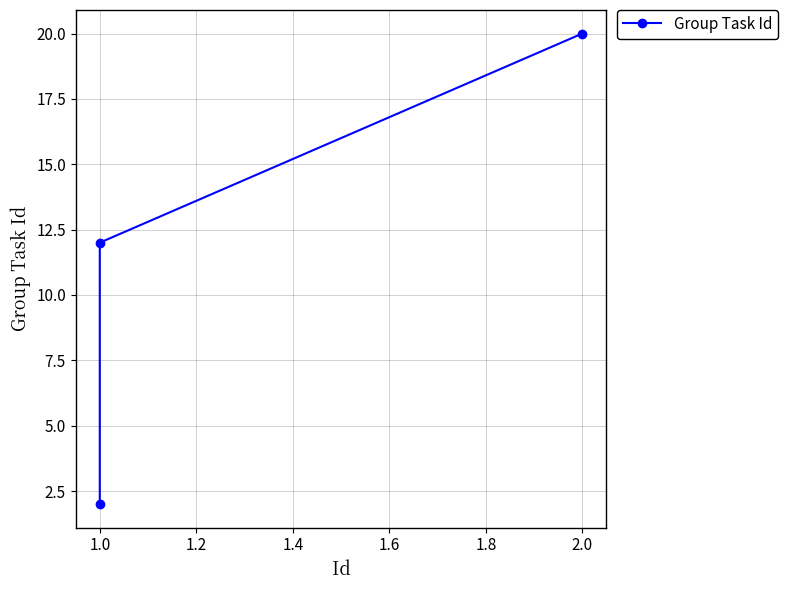

What is the value of the 2nd point from the left?

12